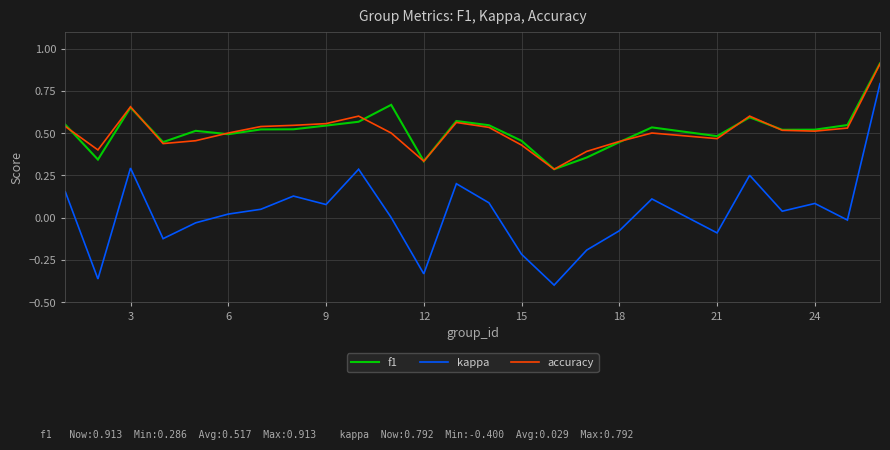

What is the greatest value displayed?

0.9